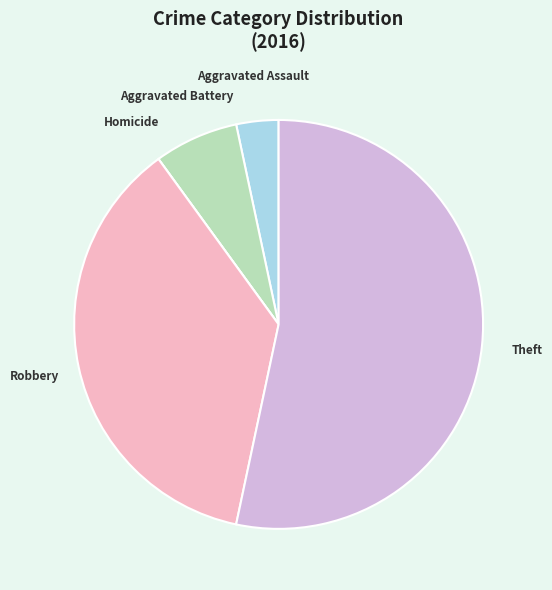

Which slice represents more than half of the pie?

Theft